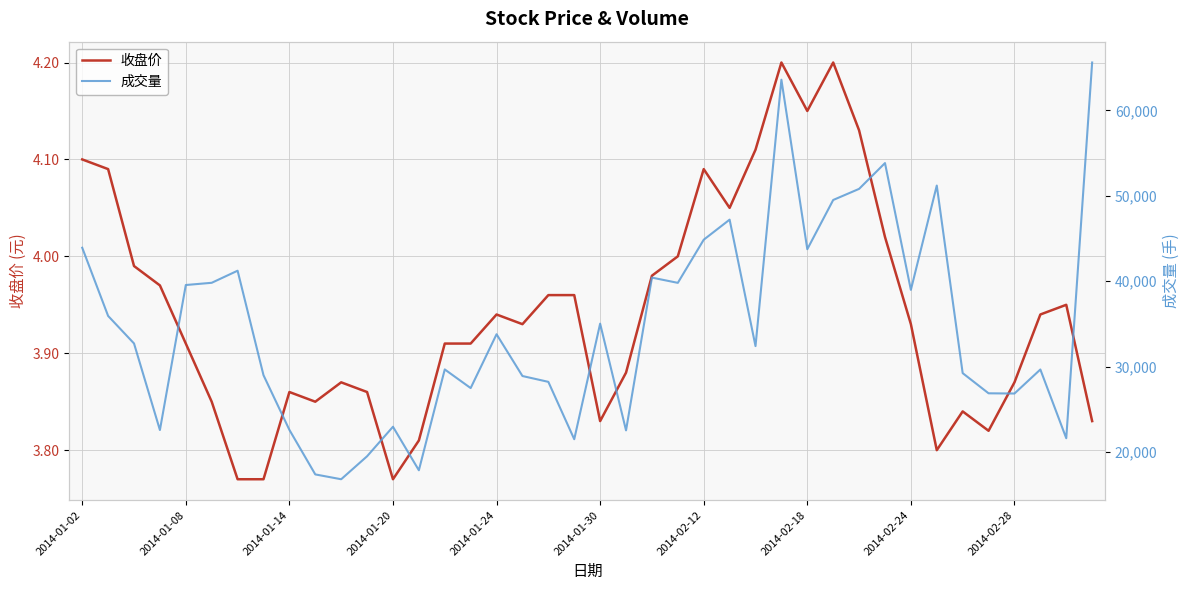

The value of 收盘价 at 2014-01-14 is 2.2. True or false?

False